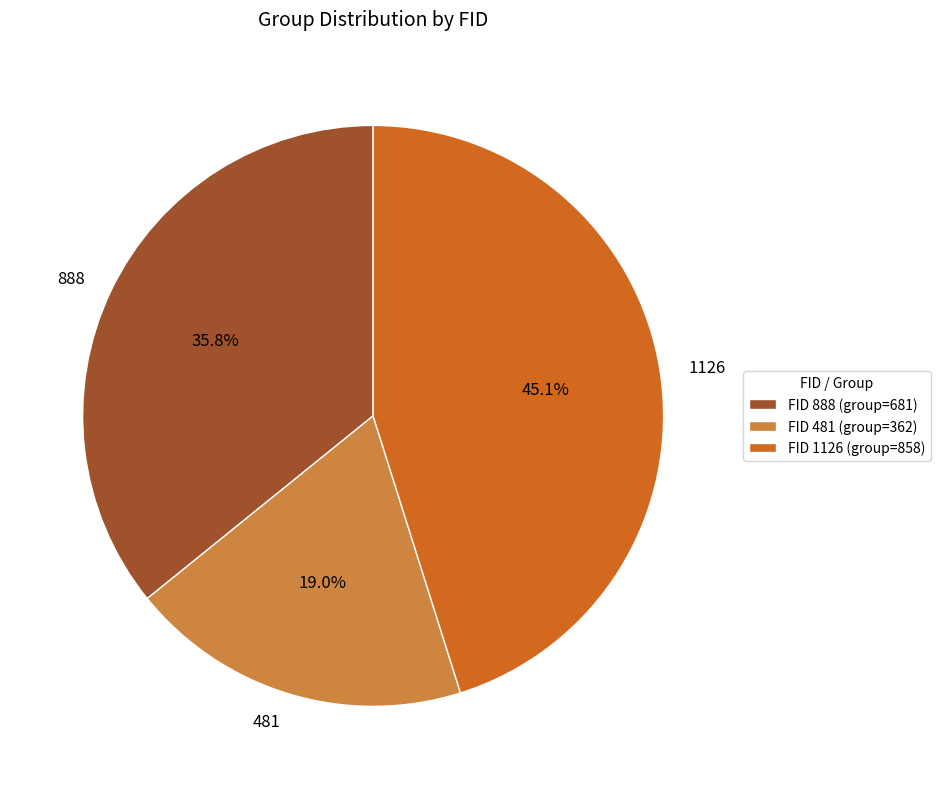

Is there any slice that represents more than half of the pie?

No